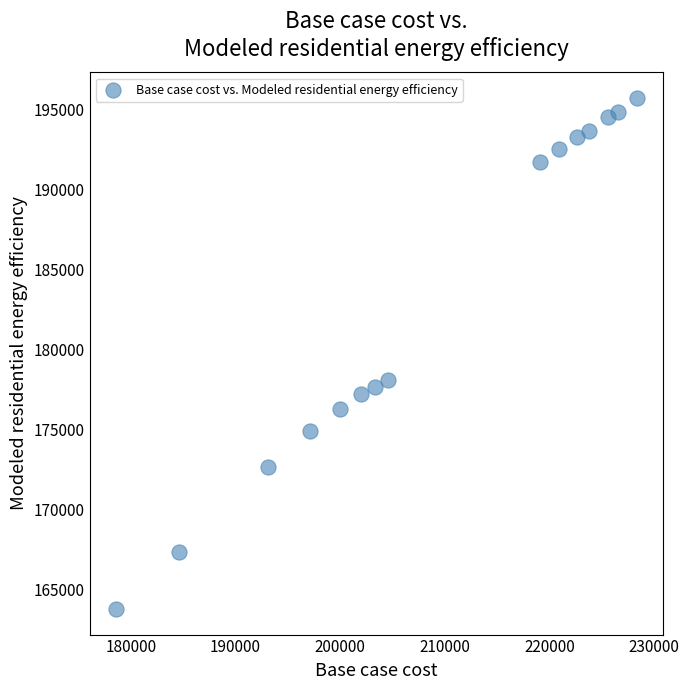

What Y value in the scatter plot is closest to 179734?

178051.7